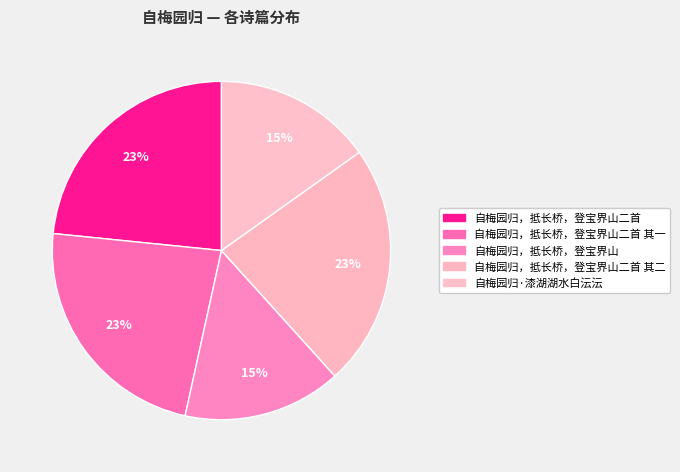

How many segments does this pie chart have?

5